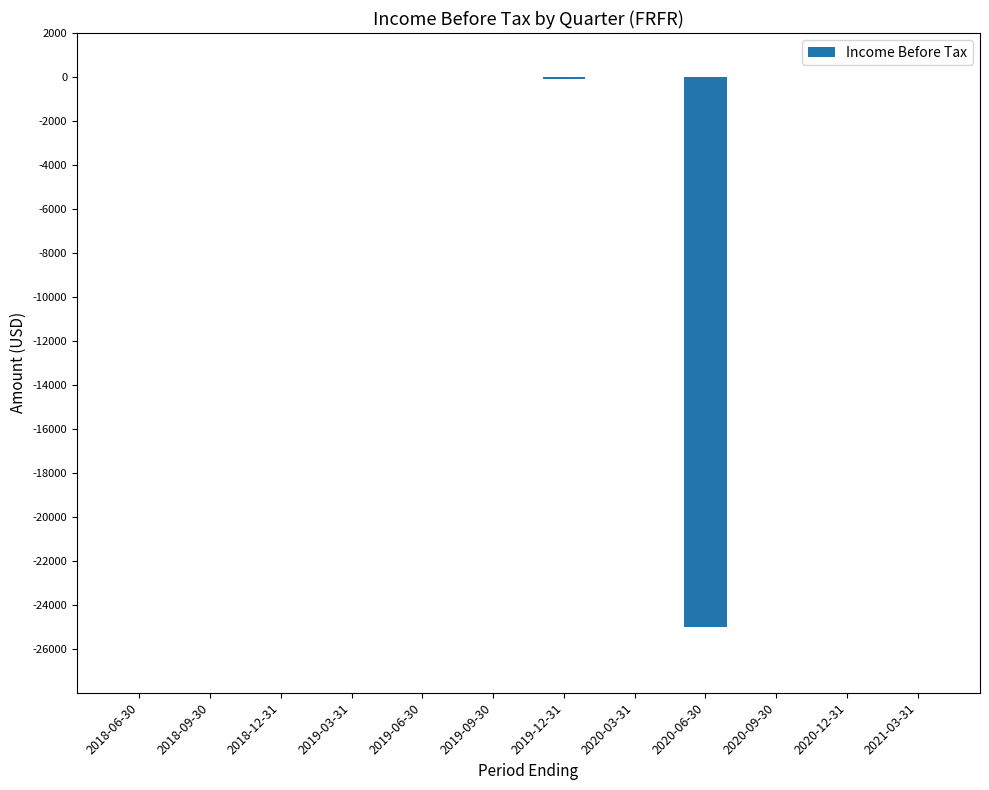

How many categories are shown in the chart?

12